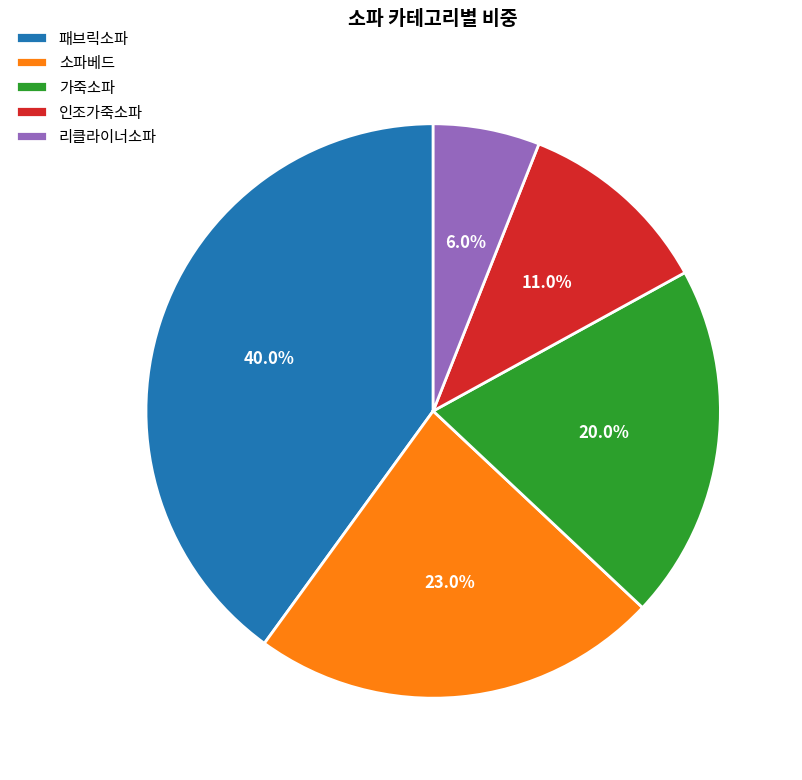

Is the sum of 인조가죽소파 and 리클라이너소파 greater than half?

No